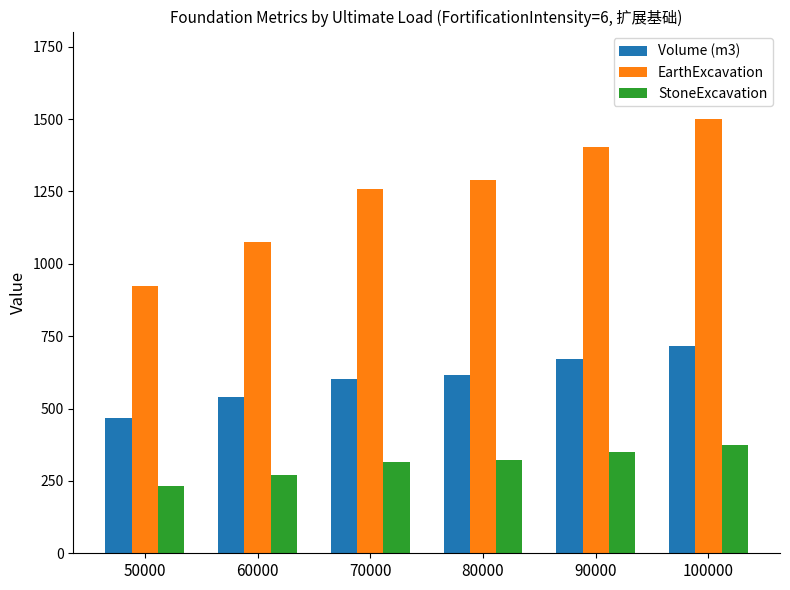

Is it true that Volume (m3) equals 715.7 at 100000?

True